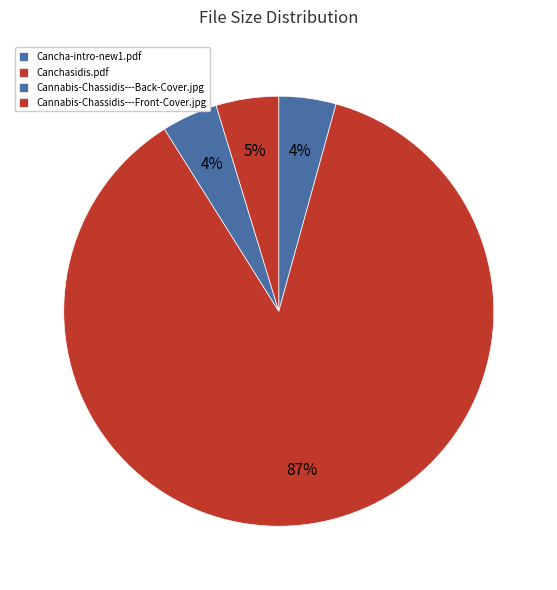

What percentage is NOT represented by Cannabis-Chassidis---Back-Cover.jpg?

95.8%